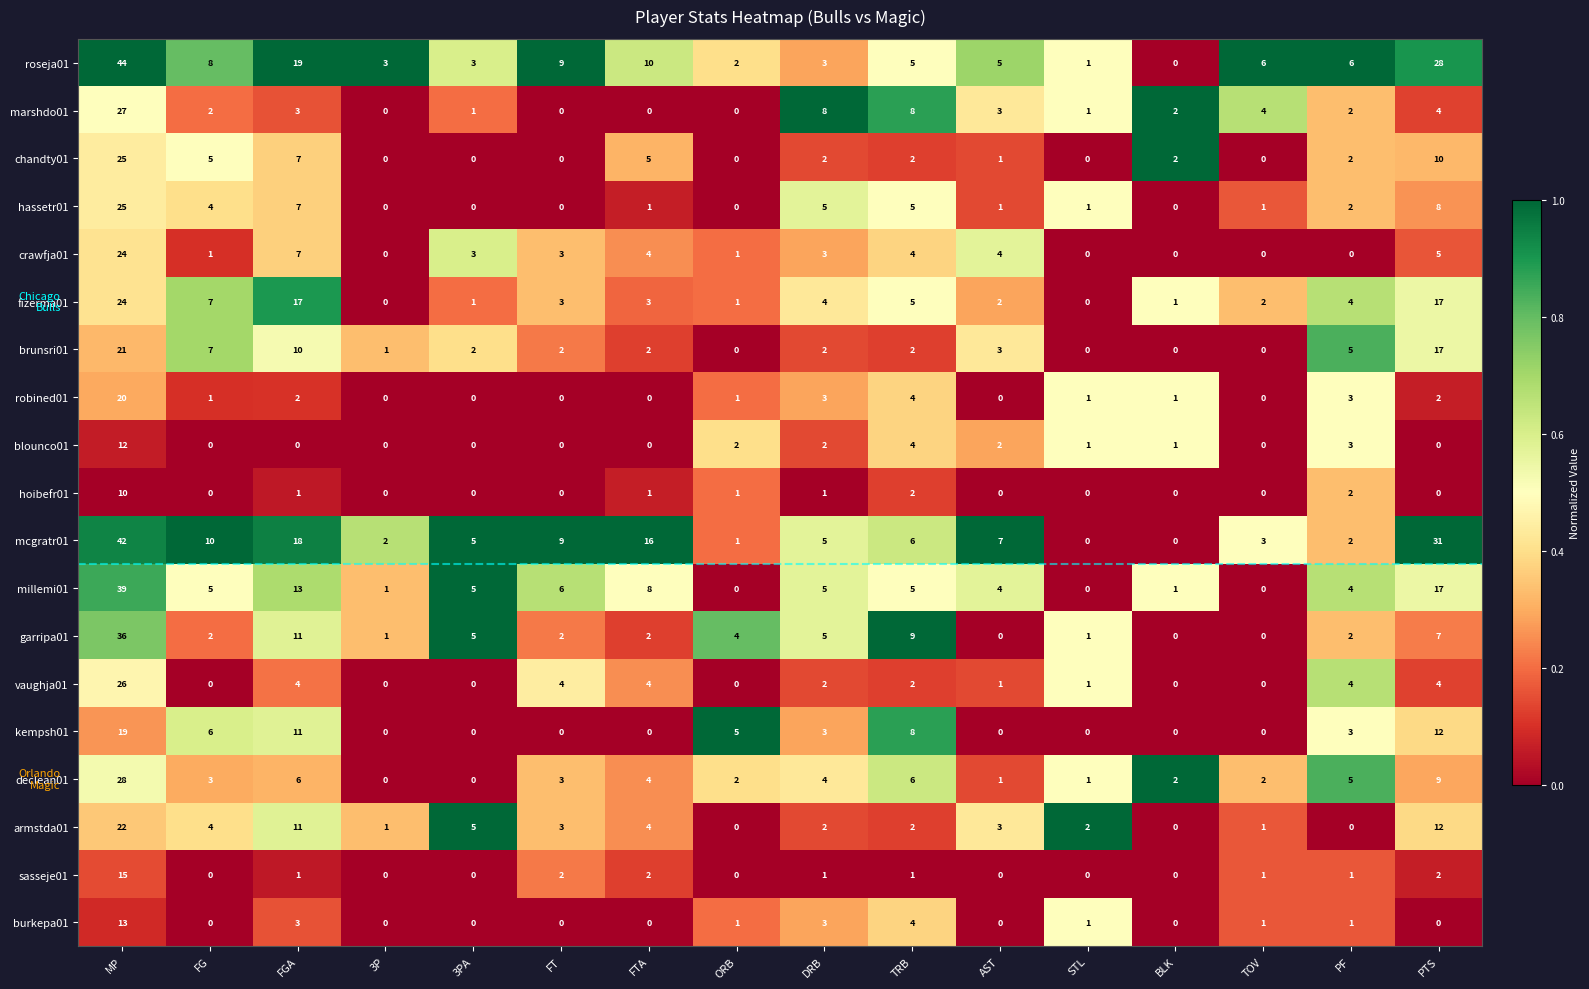

What is the average value of the declean01 series?

5